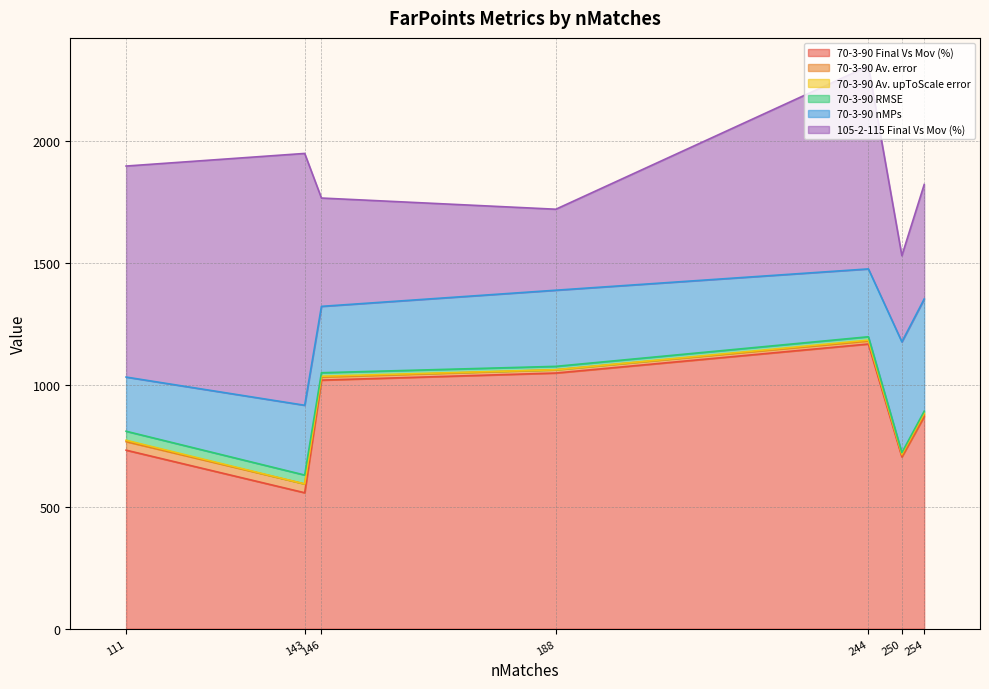

In 70-3-90 Av. error, how many points are higher than both neighbors (excluding endpoints)?

2